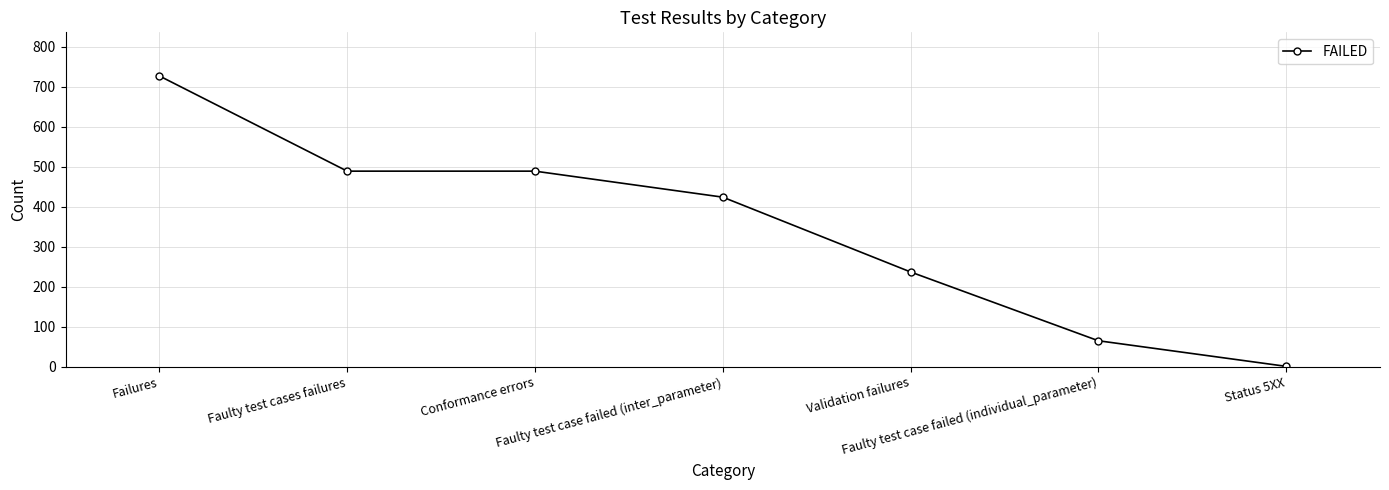

Which category has the highest value across all series?

Failures